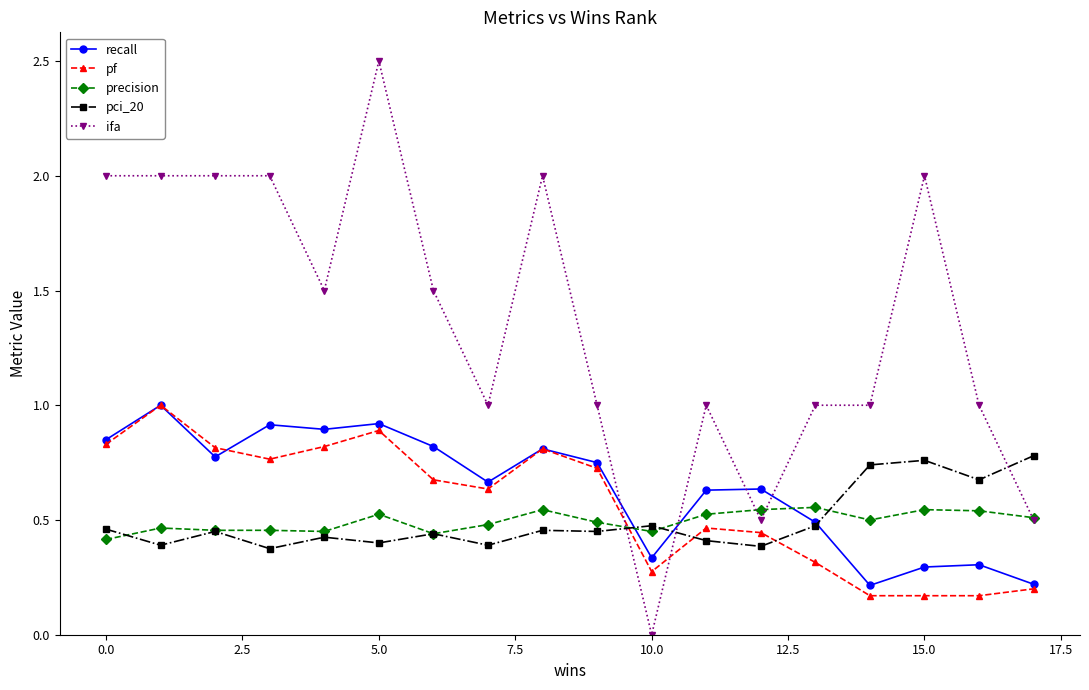

After their last crossing, which series has the higher values: ifa or pf?

ifa